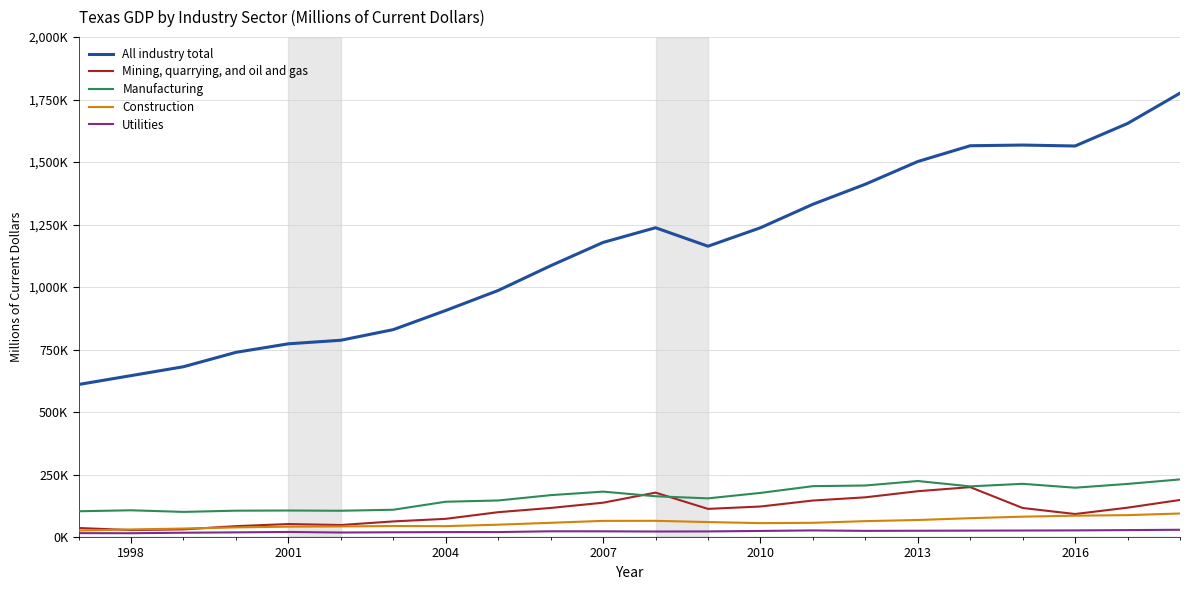

What are all the series names shown in the legend?

All industry total, Mining, quarrying, and oil and gas, Manufacturing, Construction, Utilities